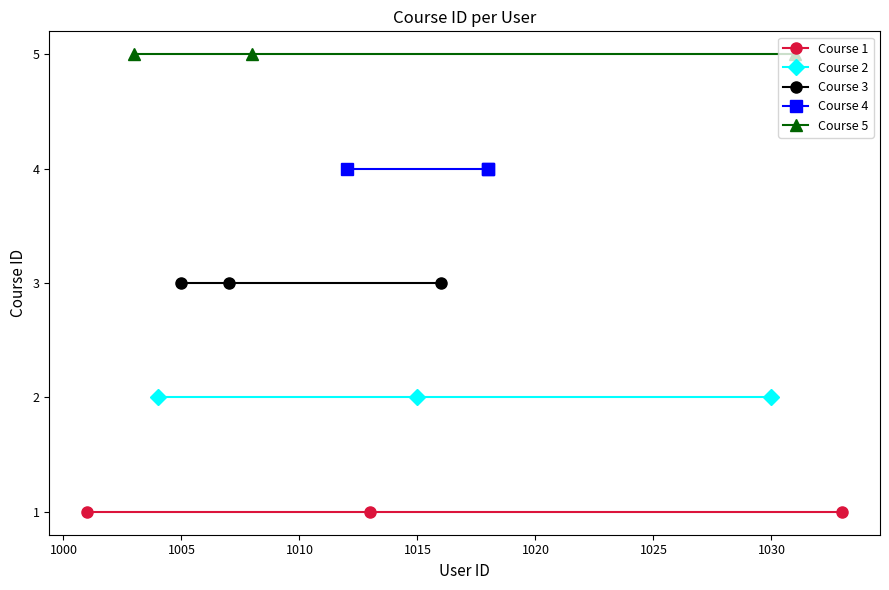

Rank the series at 1000 from highest to lowest value.

Course 5, Course 4, Course 3, Course 2, Course 1